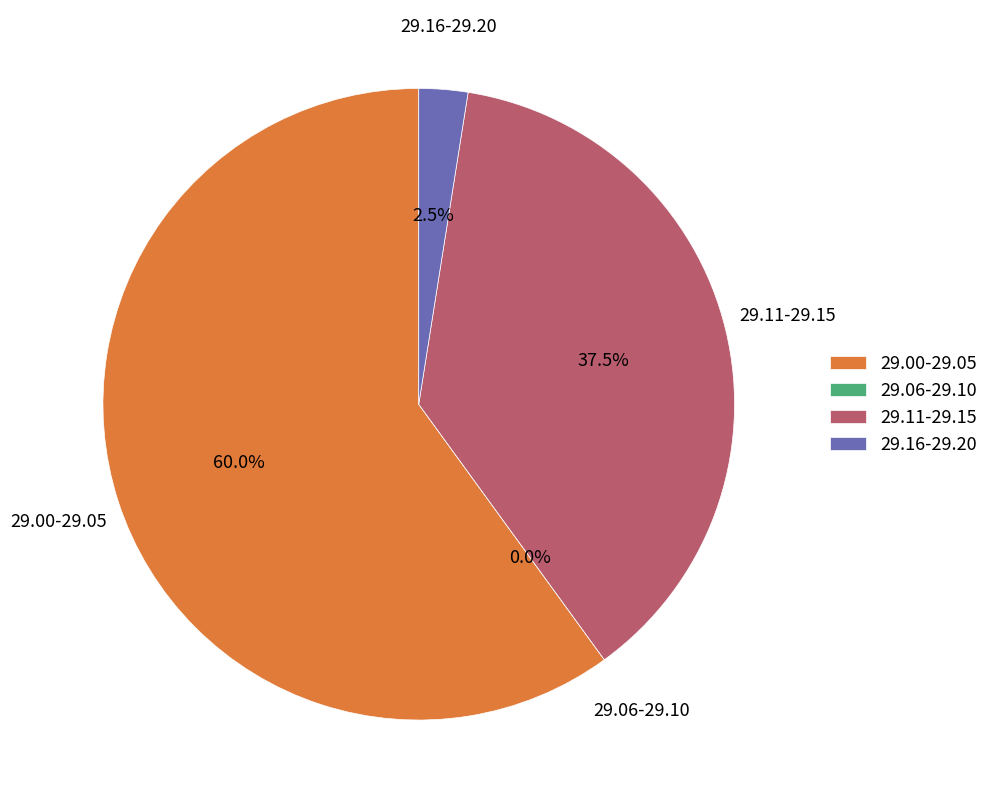

Is there a majority slice in this chart?

Yes